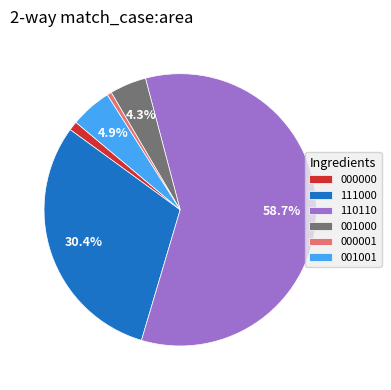

Is it true that 110110 is 42% of the pie?

False